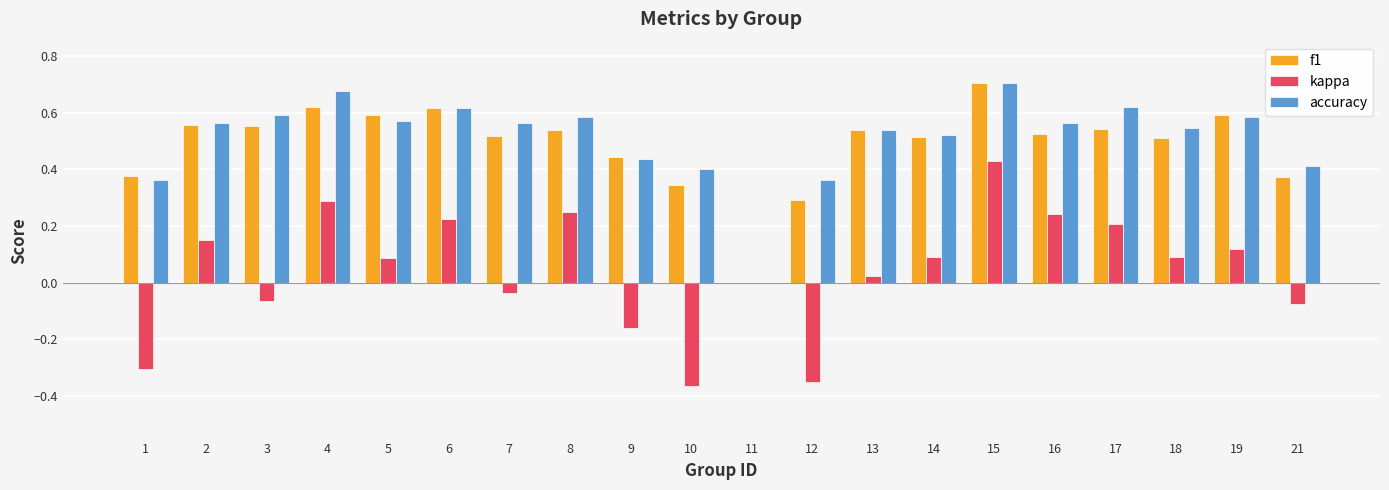

How many groups of bars are there?

20